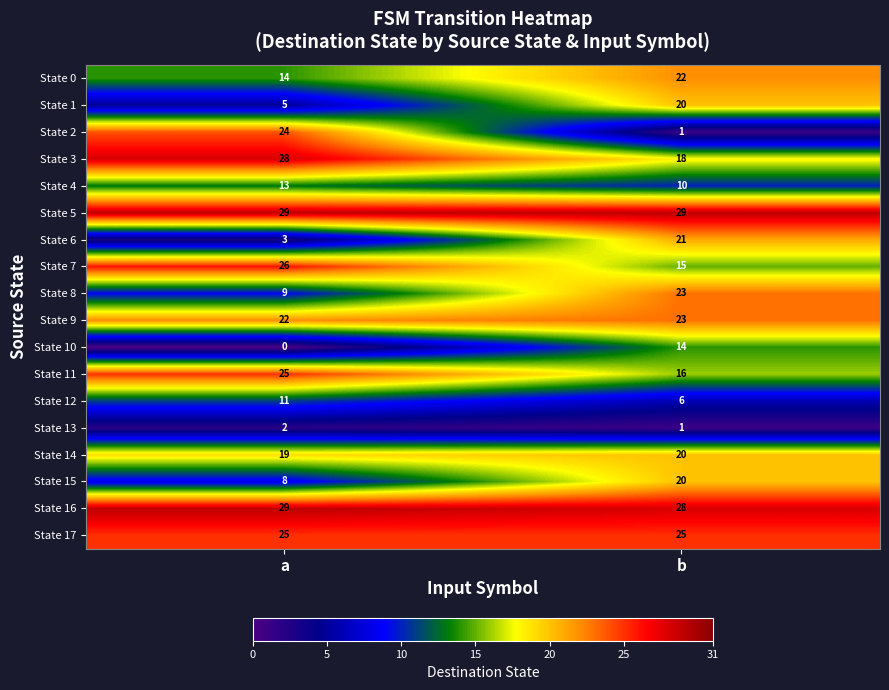

What is the sum of all State 13 values?

3